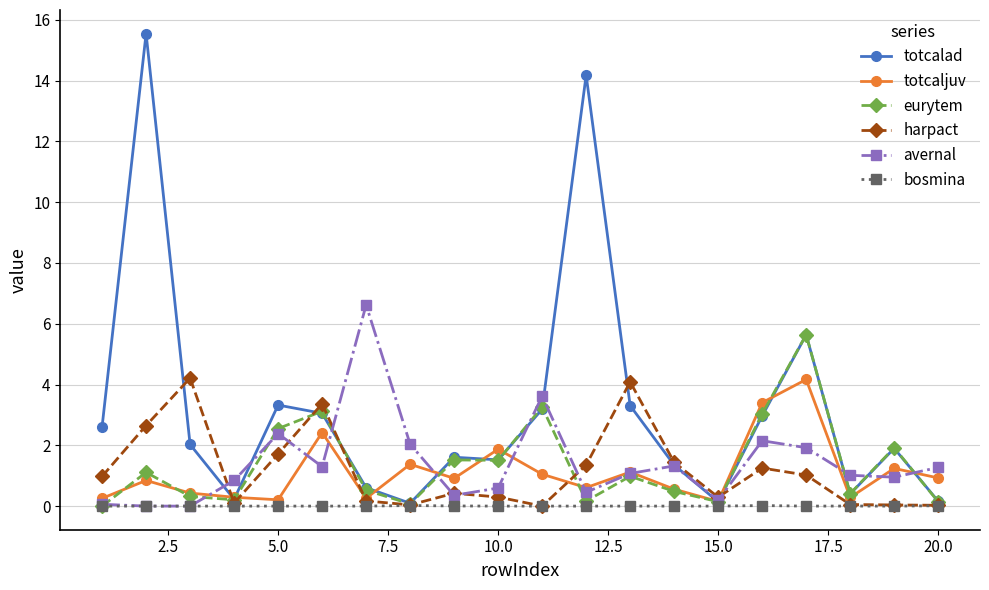

How many distinct data groups are displayed?

6